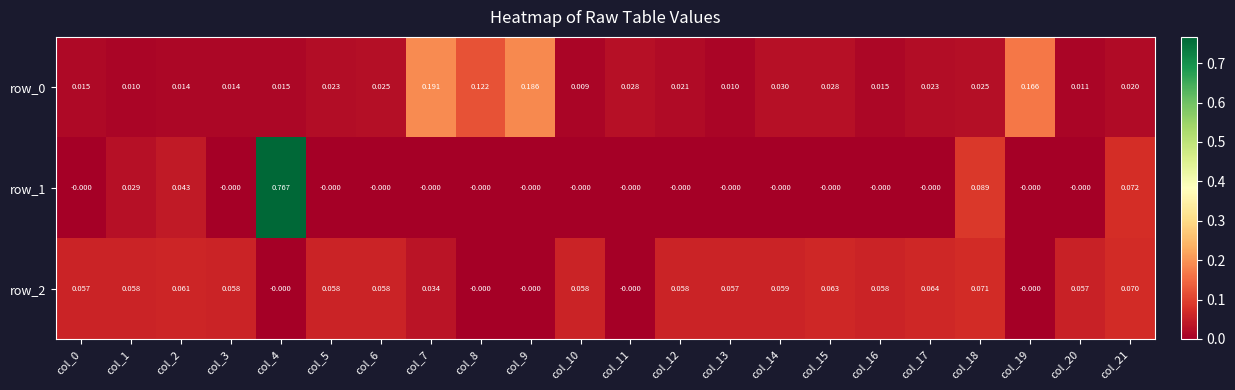

How many values in the row_2 series exceed 0?

17